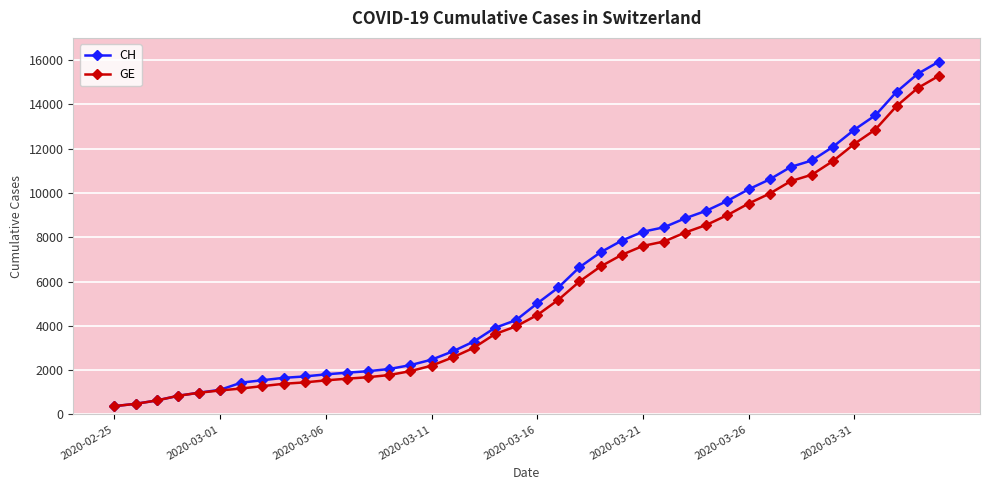

Which series has the widest spread of values?

CH